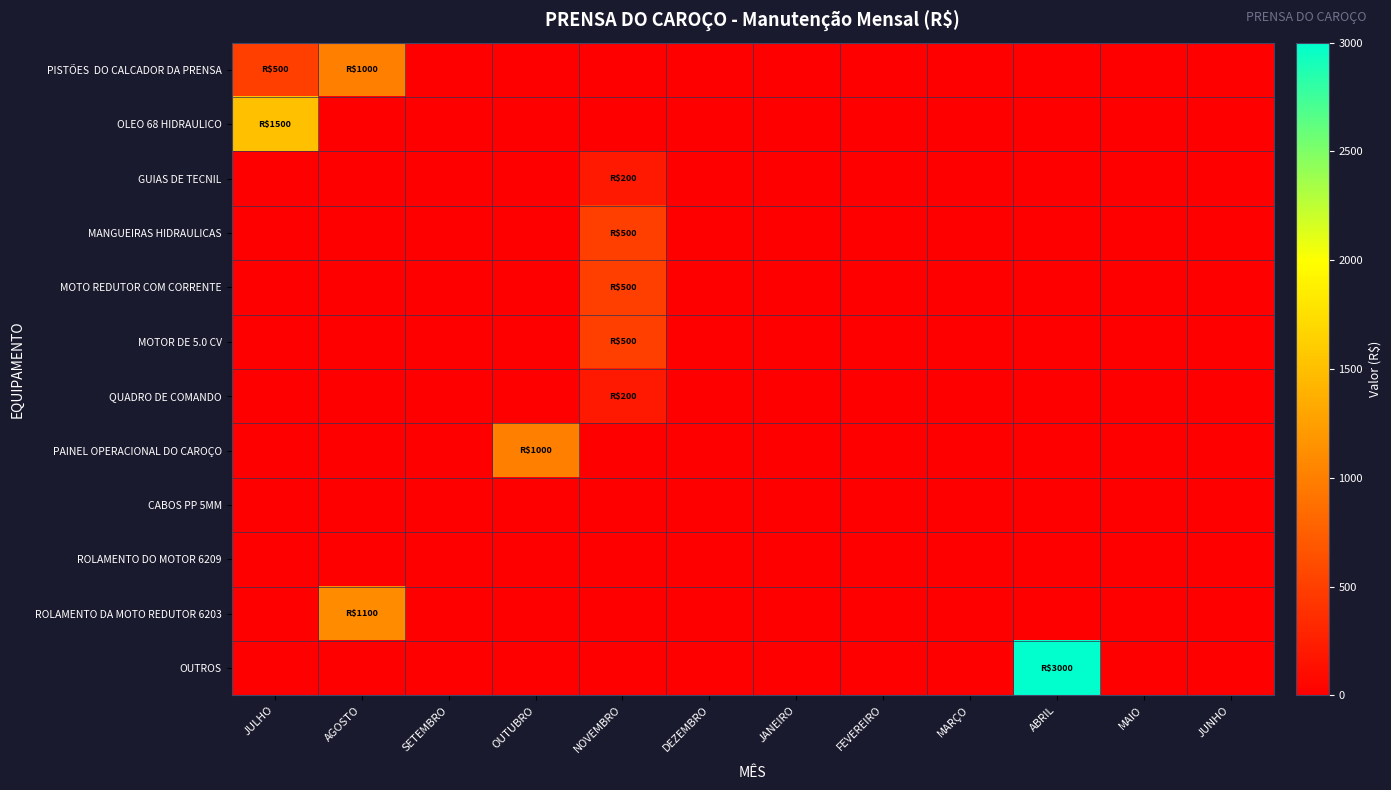

Which series changed the most between JULHO and MAIO?

OLEO 68 HIDRAULICO